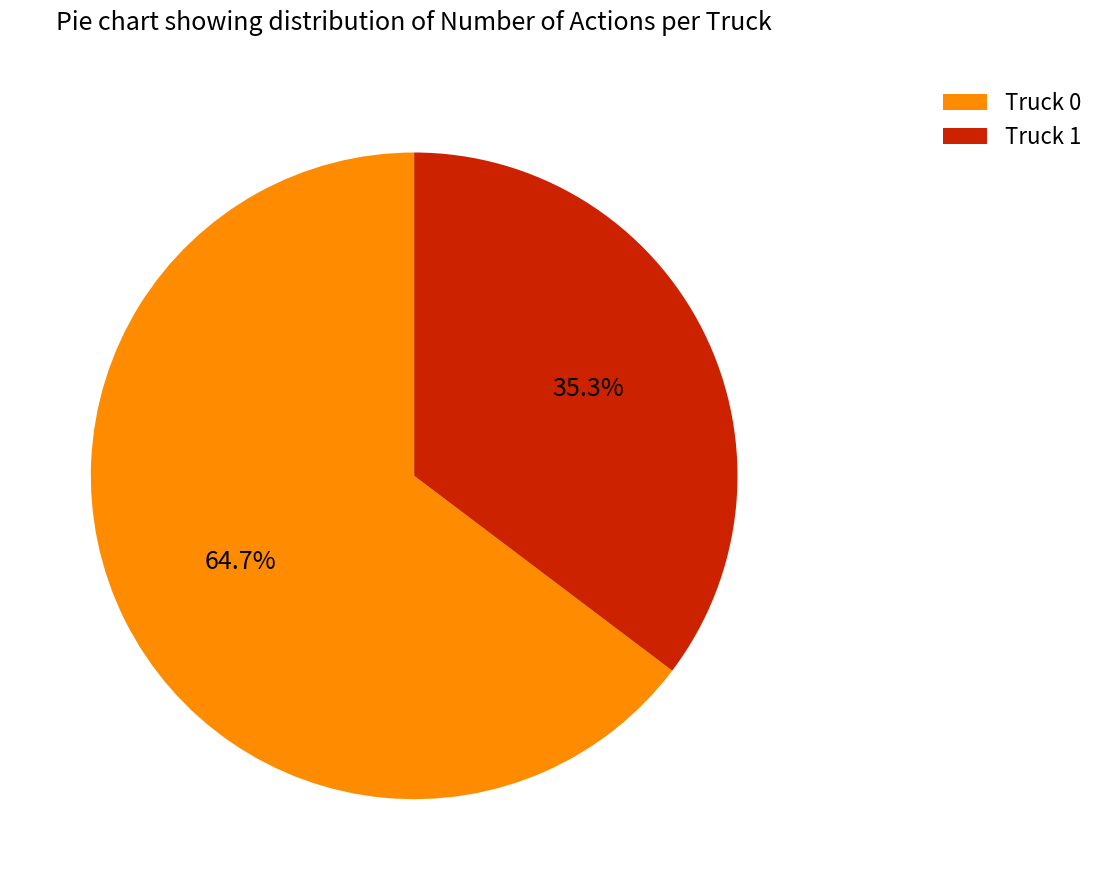

To the nearest percent, what is the average slice percentage?

50%